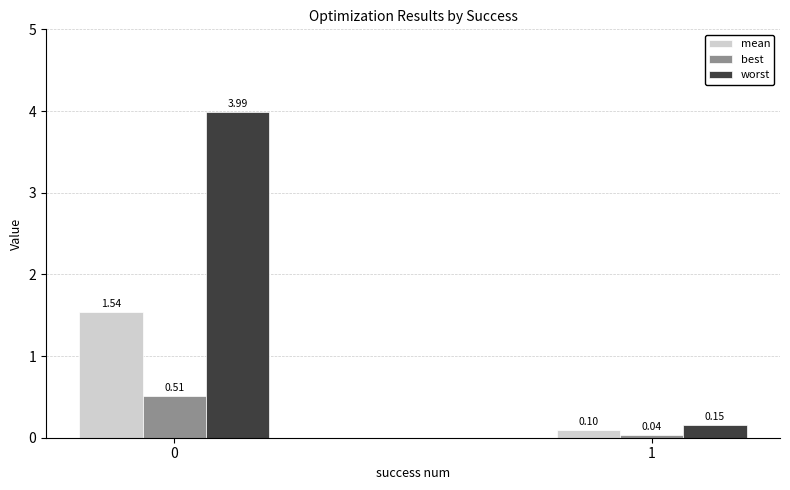

Is the value of worst at 0 greater than the value of mean at 1?

Yes